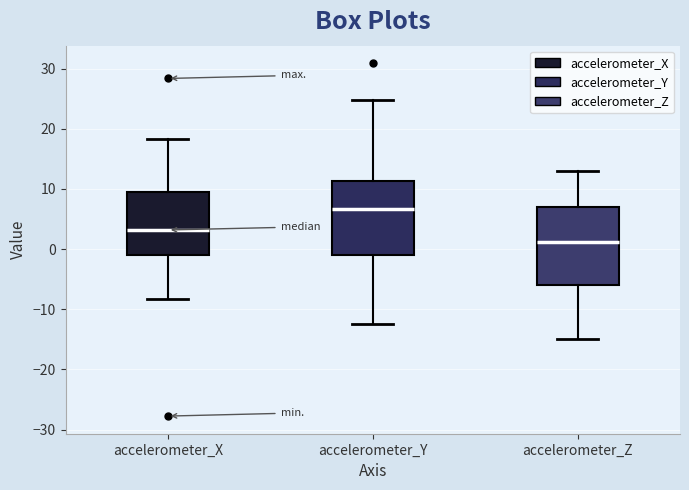

Reading left to right, read every box against the y-axis: the position of its median line, the range the box covers, and the ends of its whiskers. The values are not printed on the chart, so give them approximately, as read against the axis.

accelerometer_X: median 3, box -1 to 9, whiskers -8 to 18
accelerometer_Y: median 7, box -1 to 11, whiskers -12 to 25
accelerometer_Z: median 1, box -6 to 7, whiskers -15 to 13